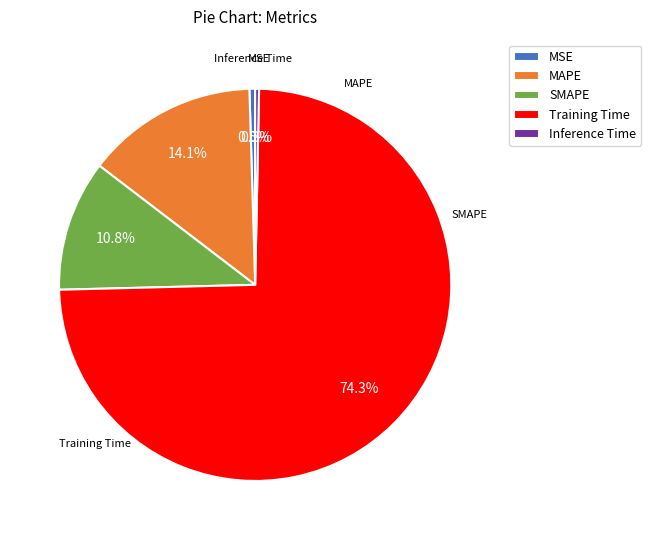

What is the largest slice in the pie chart?

Training Time